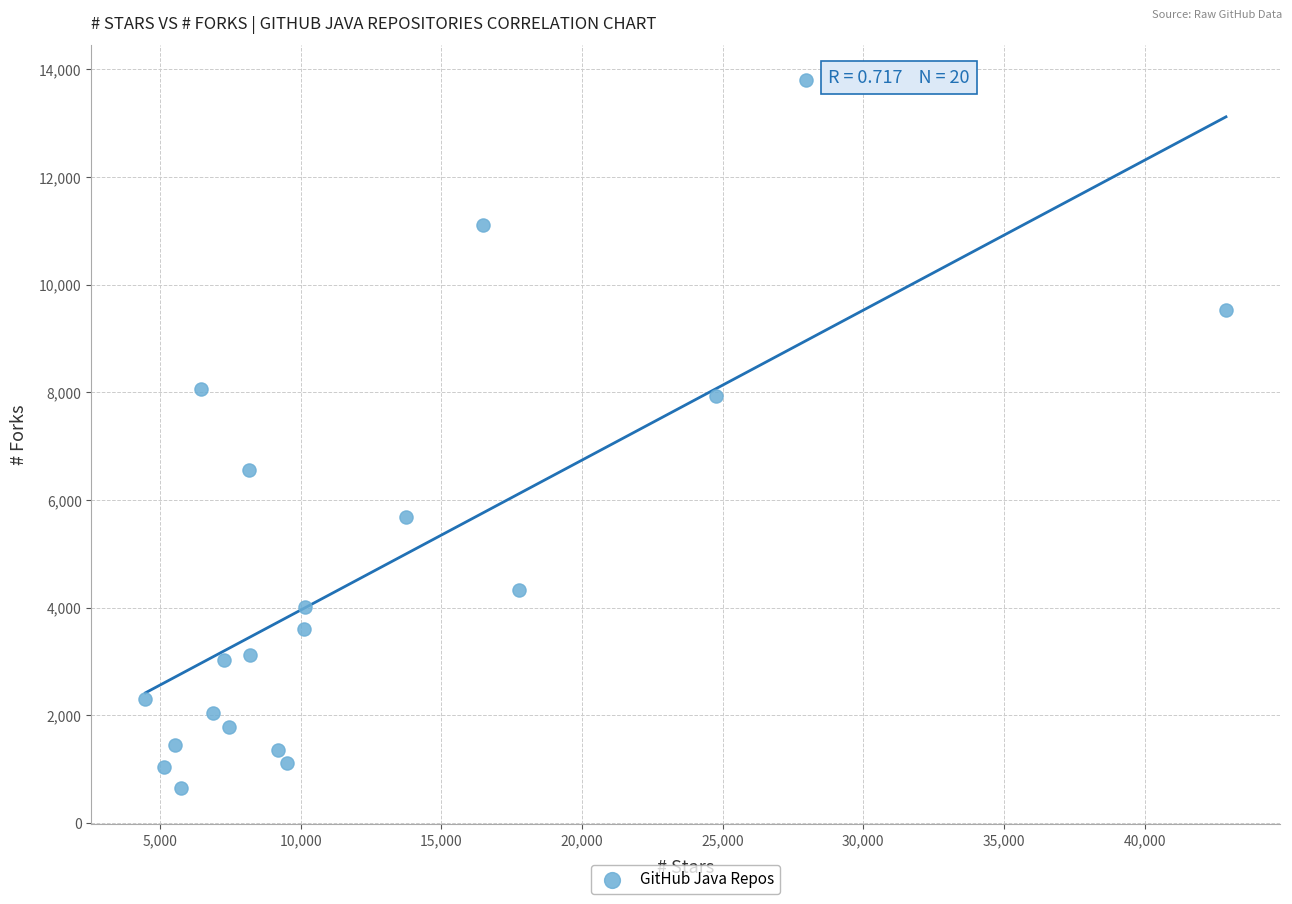

What is the range of X values (max minus min)?

38406